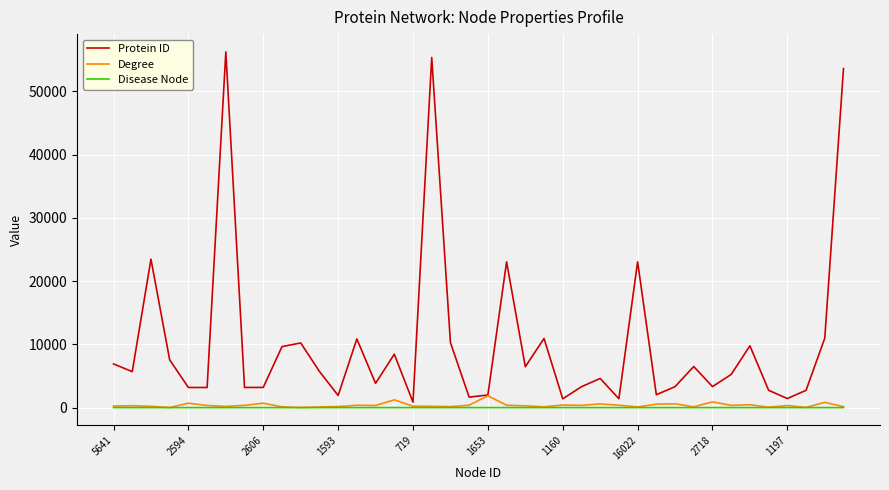

Which series has the largest total across all categories?

Protein ID